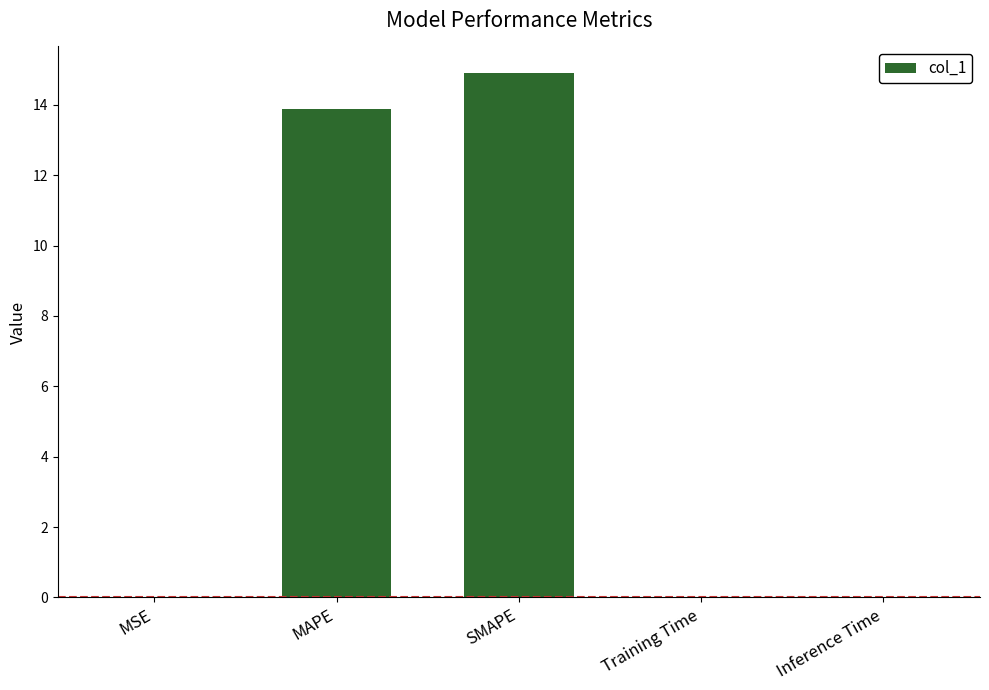

At which category does the chart reach its peak across all series?

SMAPE